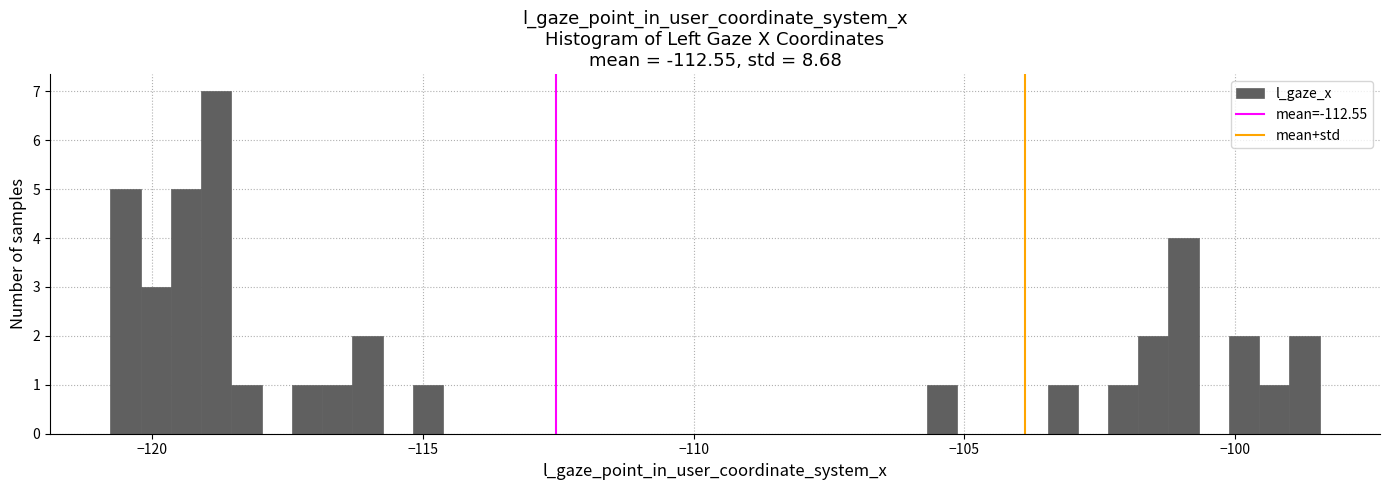

Read against the x-axis, roughly where is the centre of the tallest bar?

-119.0